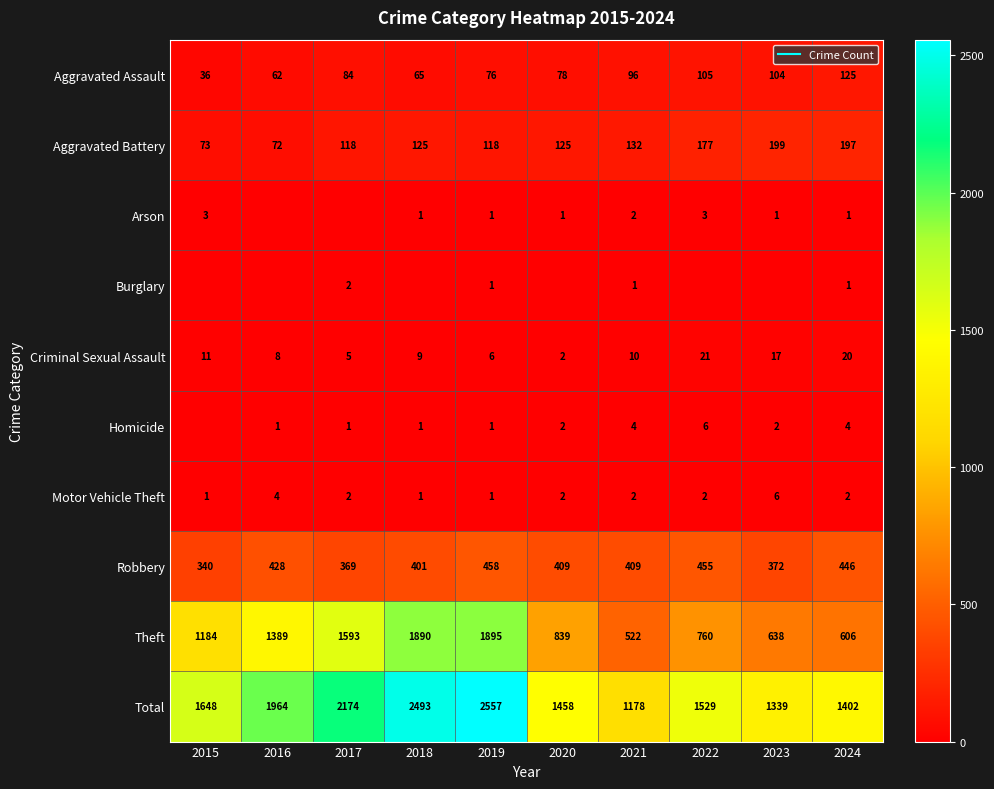

Is the value of Aggravated Battery at 2017 greater than the value of Robbery at 2022?

No